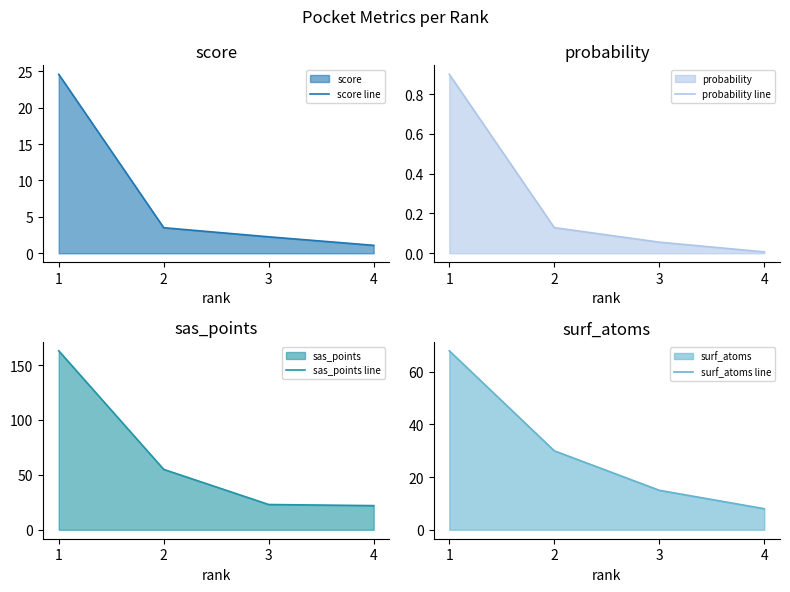

Rank the series by their maximum value, from highest to lowest.

sas_points line, surf_atoms line, score line, probability line